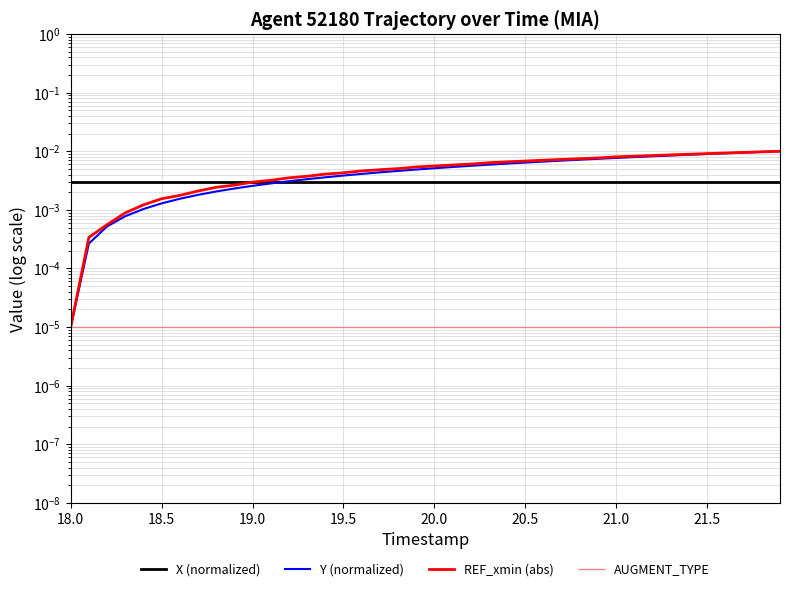

True or false: Y (normalized) and REF_xmin (abs) cross at least once.

False